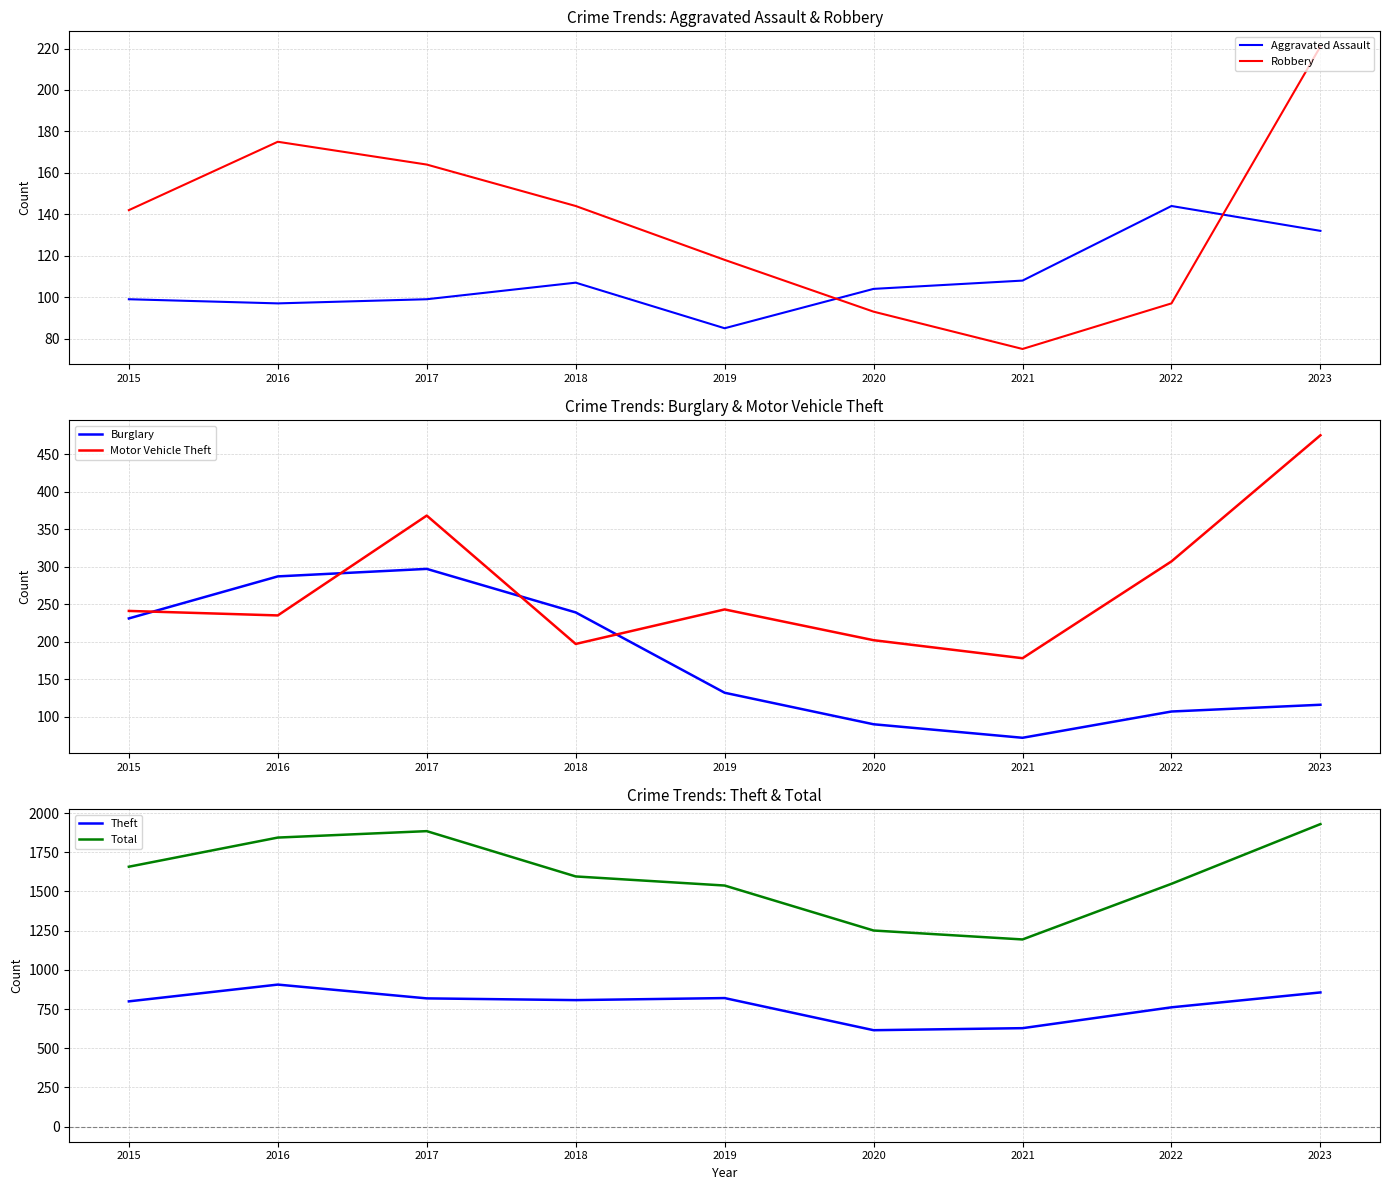

In Theft, how many points are higher than both neighbors (excluding endpoints)?

2